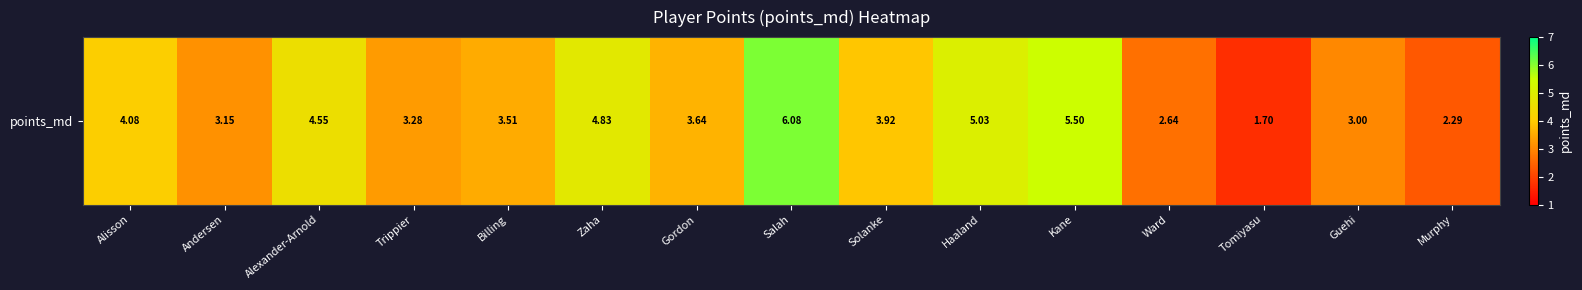

Reading right to left, extract all data points from this chart.

Murphy=2.3	Guehi=3.0	Tomiyasu=1.7	Ward=2.6	Kane=5.5	Haaland=5.0	Solanke=3.9	Salah=6.1	Gordon=3.6	Zaha=4.8	Billing=3.5	Trippier=3.3	Alexander-Arnold=4.6	Andersen=3.2	Alisson=4.1